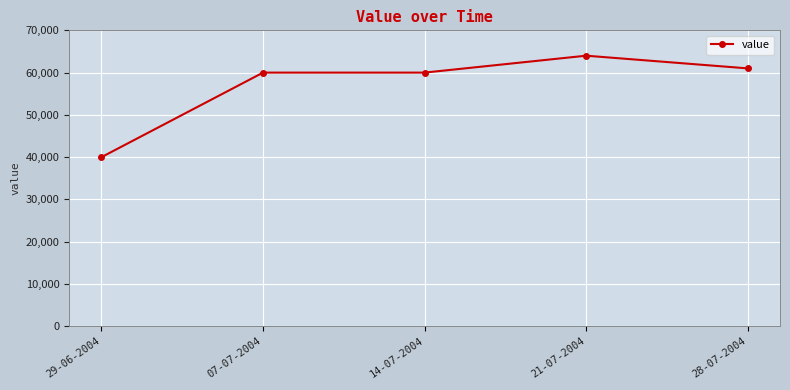

What is the approximate value at 28-07-2004?

61000